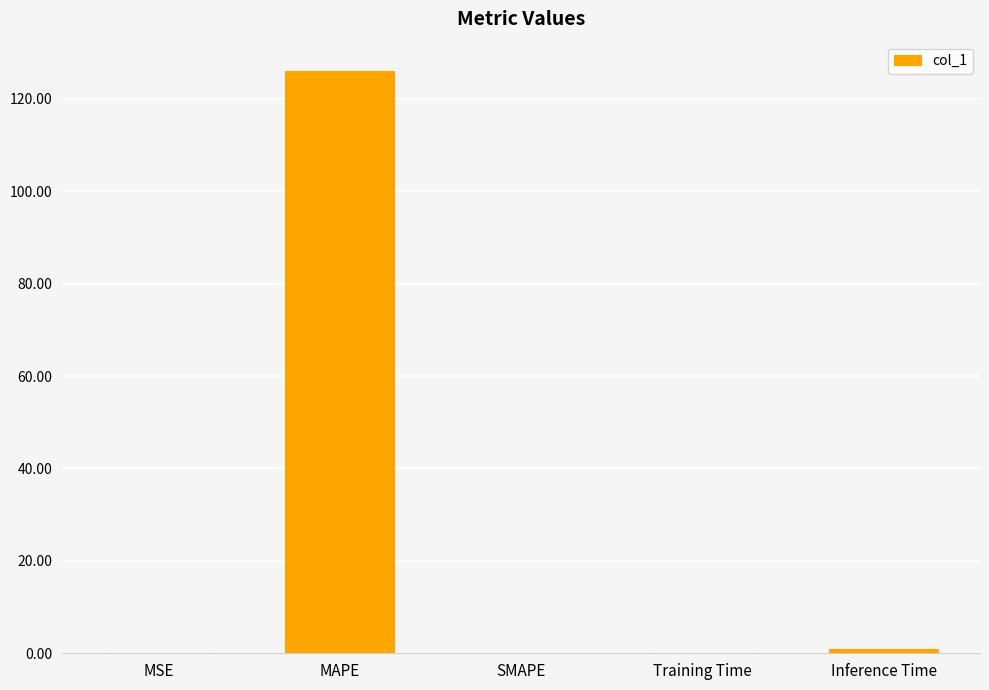

What is the sum of all values?

127.2